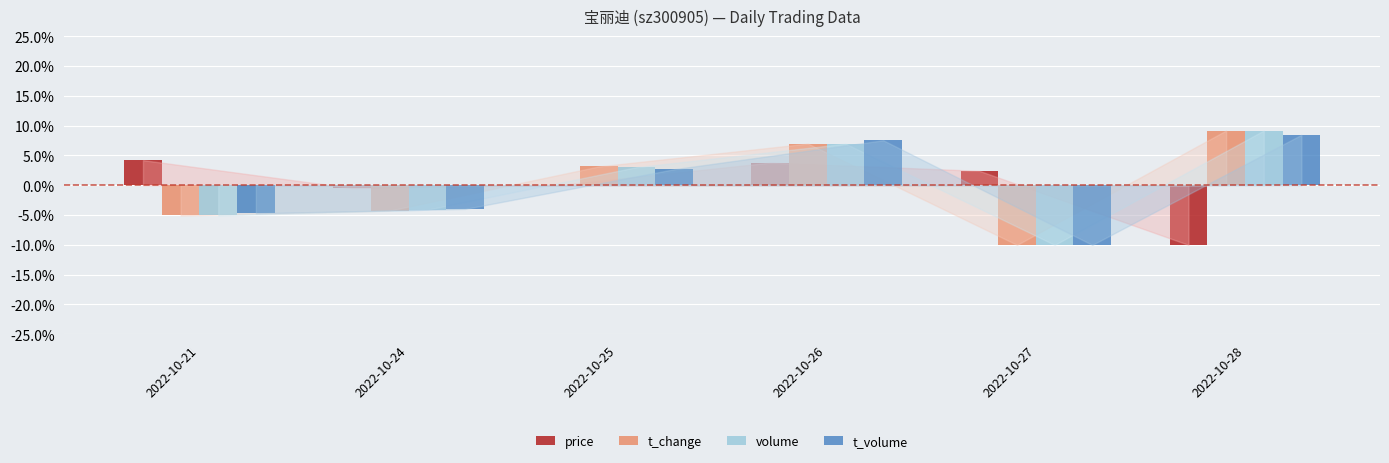

At 2022-10-24, list the series in order from largest to smallest.

price, t_volume, volume, t_change